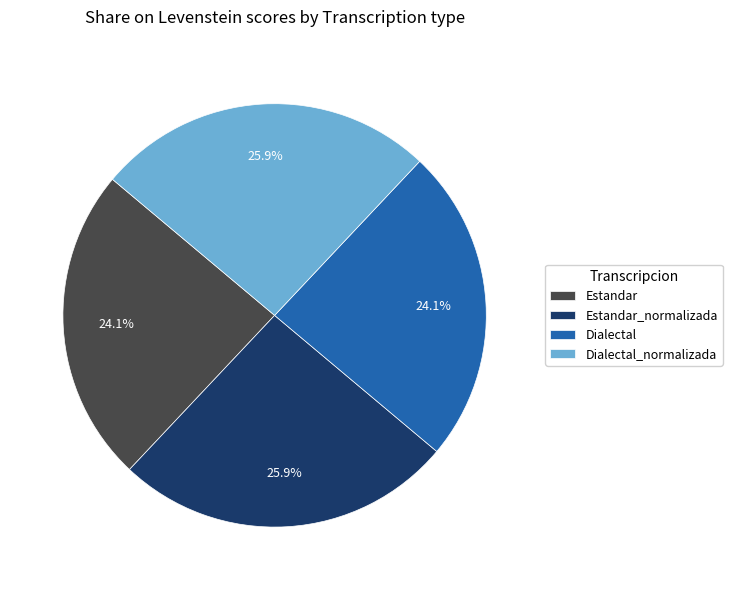

To the nearest percent, what is the average slice percentage?

25%